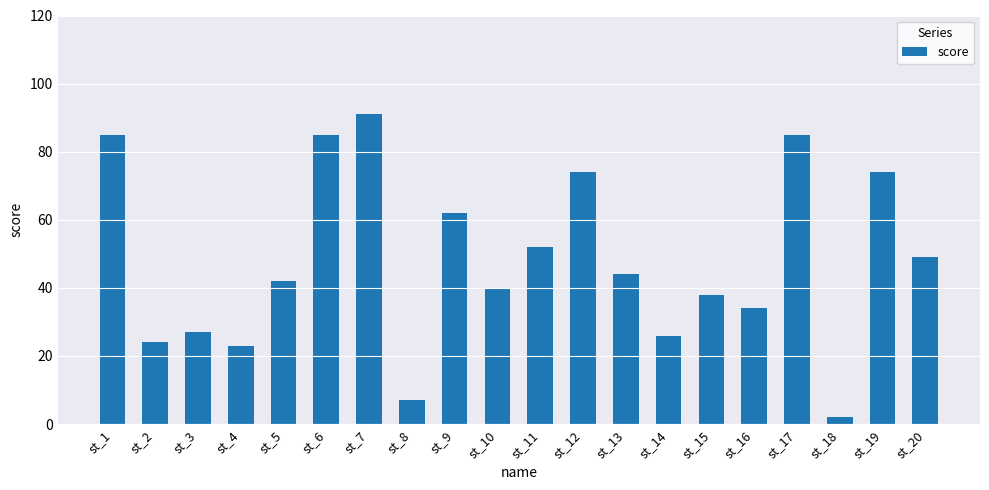

Reading left to right, list all the values displayed in this chart.

st_1=85	st_2=24	st_3=27	st_4=23	st_5=42	st_6=85	st_7=91	st_8=7	st_9=62	st_10=40	st_11=52	st_12=74	st_13=44	st_14=26	st_15=38	st_16=34	st_17=85	st_18=2	st_19=74	st_20=49